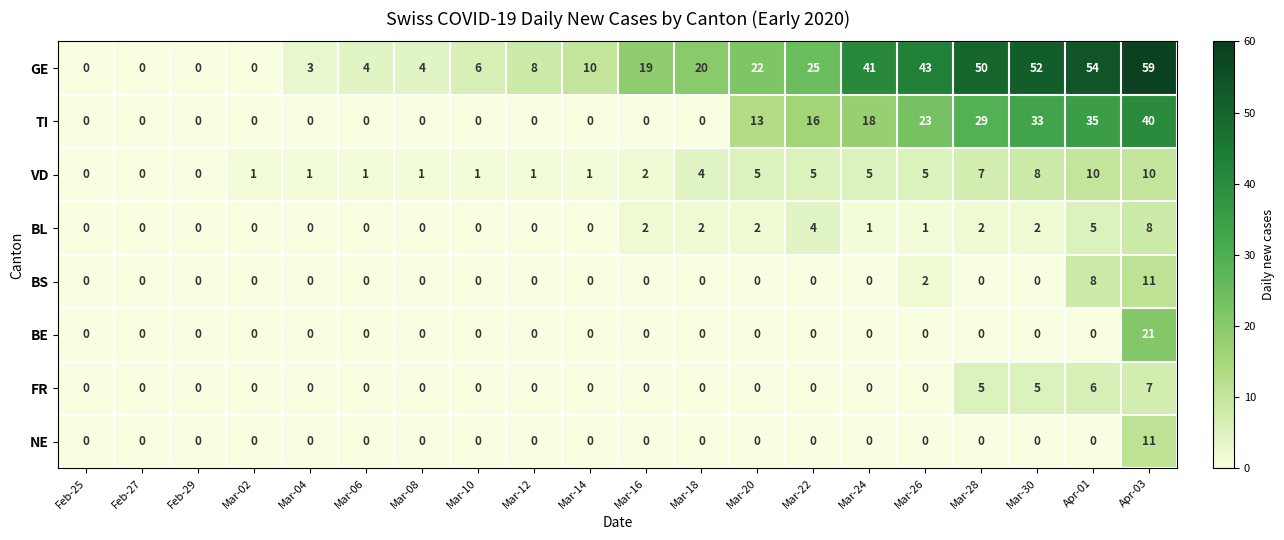

Count the BL values in the range 0 to 2.

17